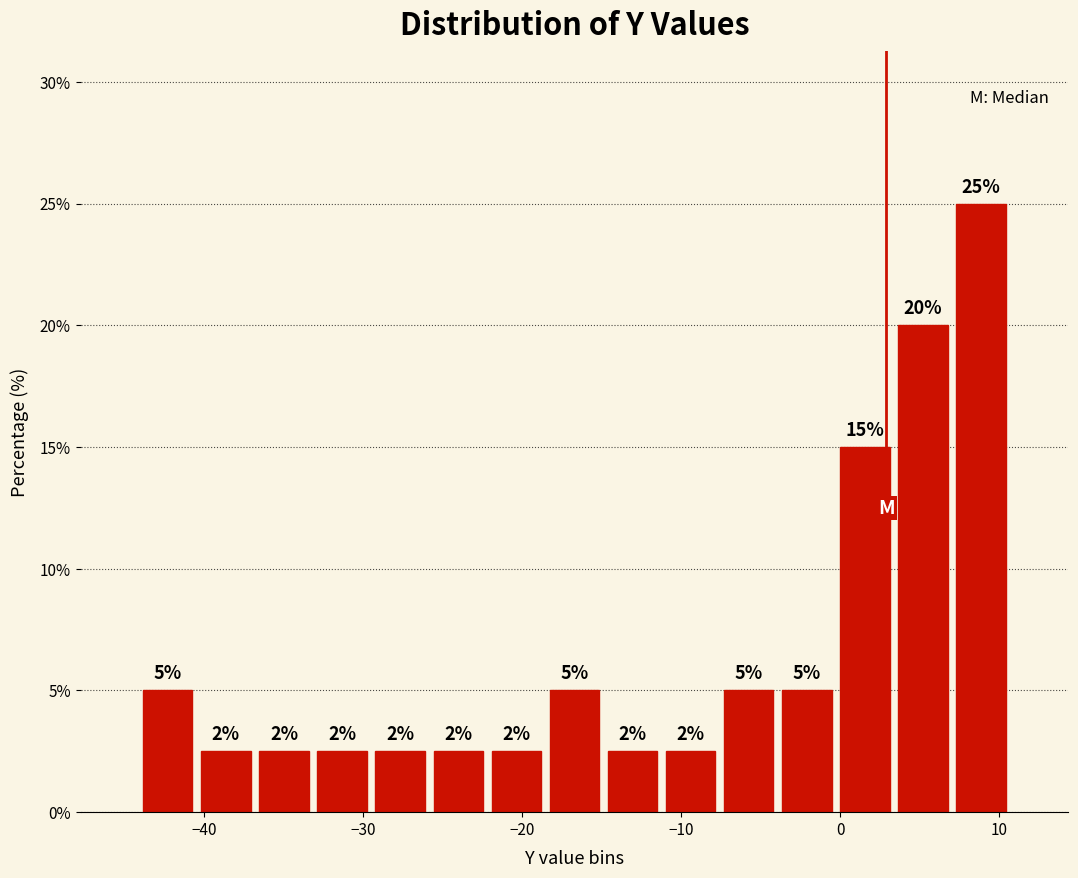

Around what value on the x-axis is the tallest bar? Give the approximate position of its centre, as read against the axis.

9